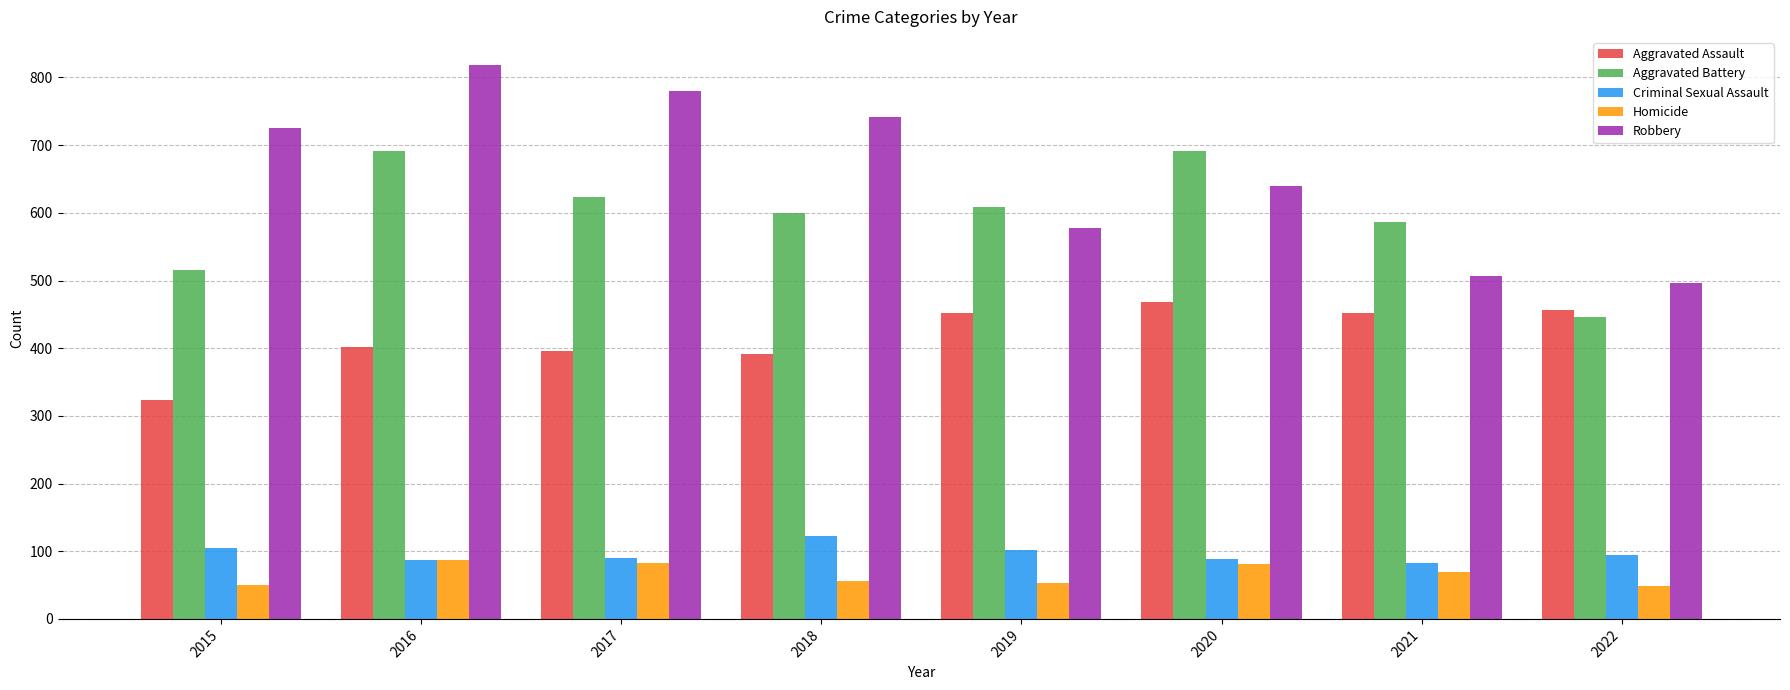

At which category is the sum across all series the highest?

2016